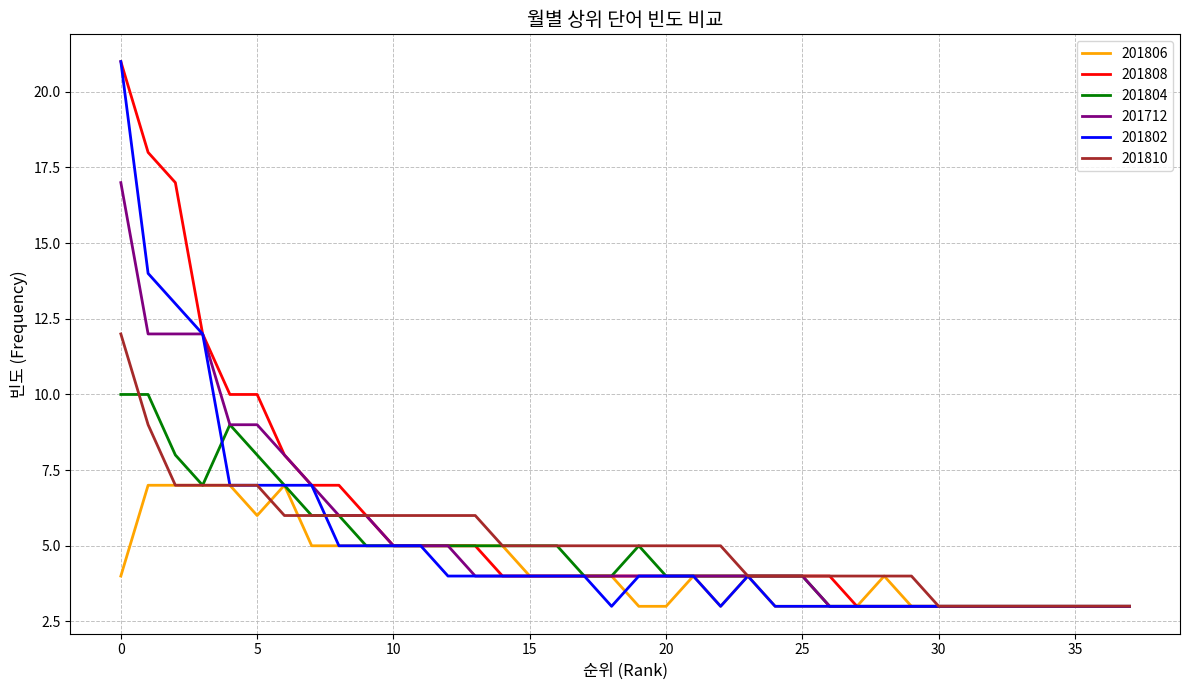

Does the chart display data point markers on the line(s)?

No